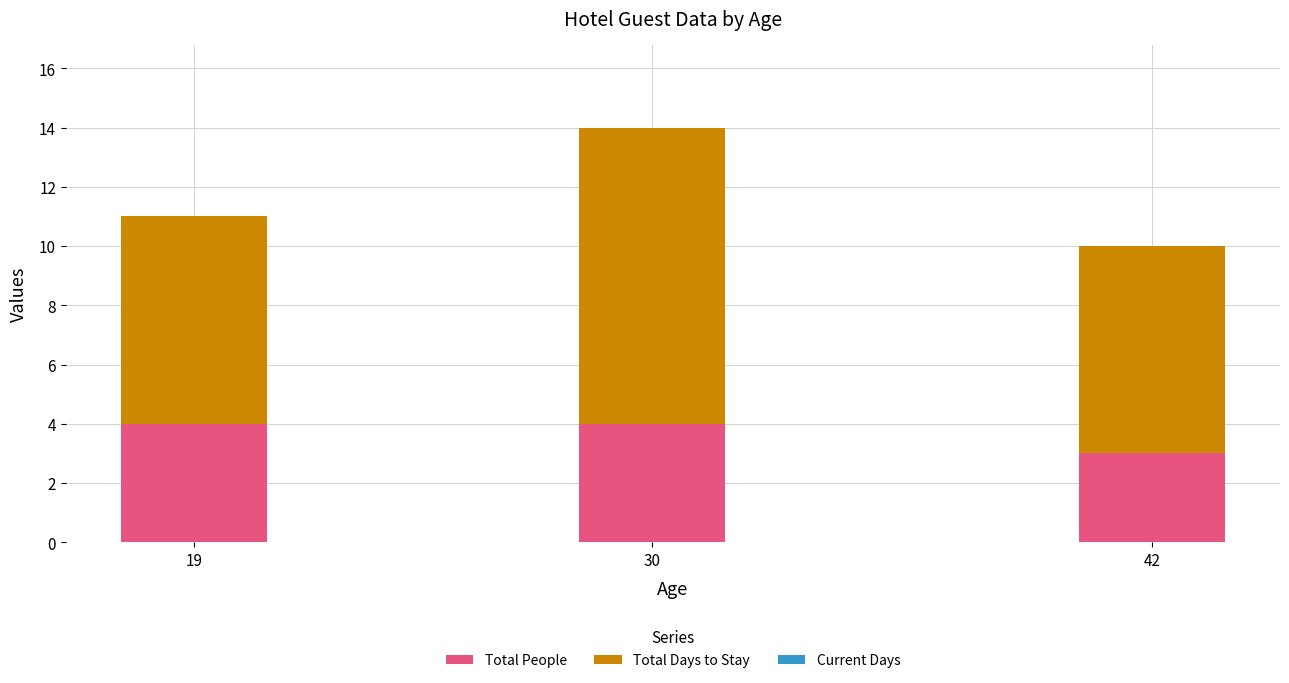

Is it true that Total People equals 1 at 30?

False